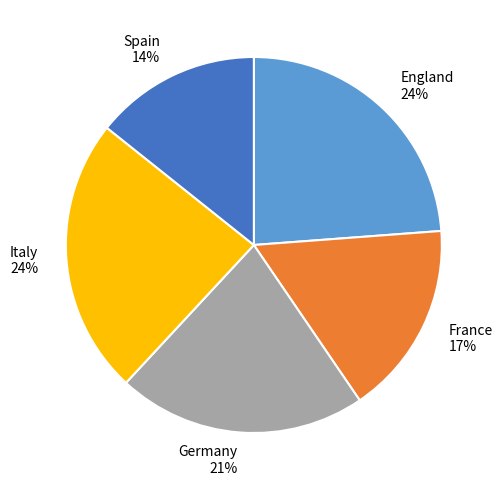

To the nearest percent, what is the combined percentage of Germany and England?

45%